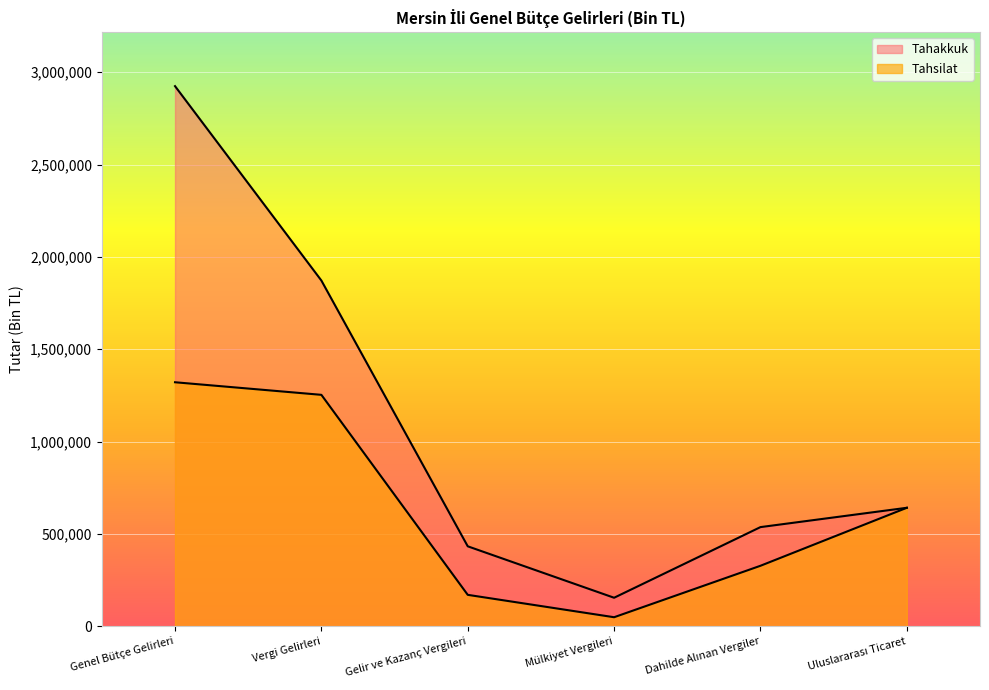

Between Genel Bütçe Gelirleri and Uluslararası Ticaret, which is larger?

Genel Bütçe Gelirleri